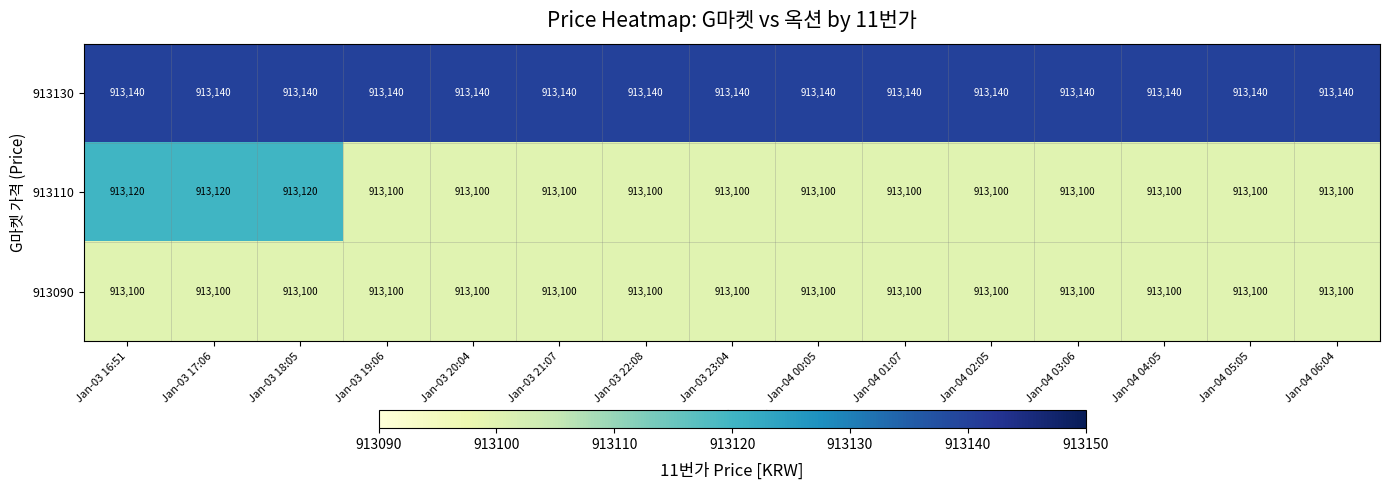

Which series has the largest total across all categories?

913130